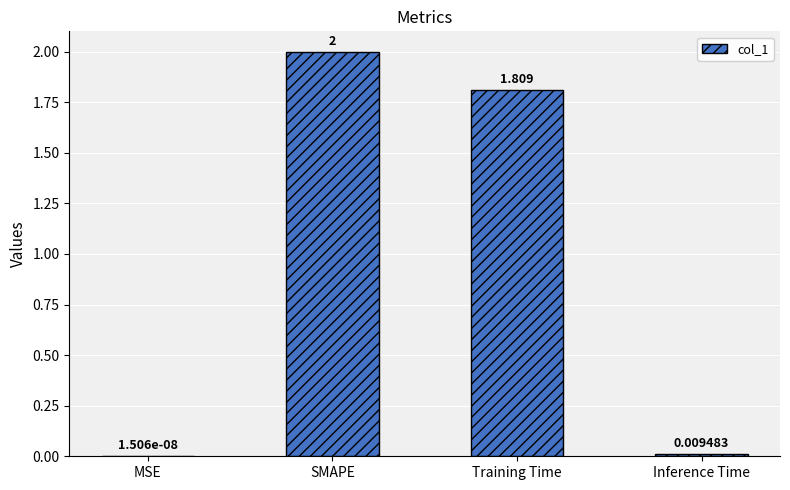

Where is the data nearest to the value 1?

Training Time